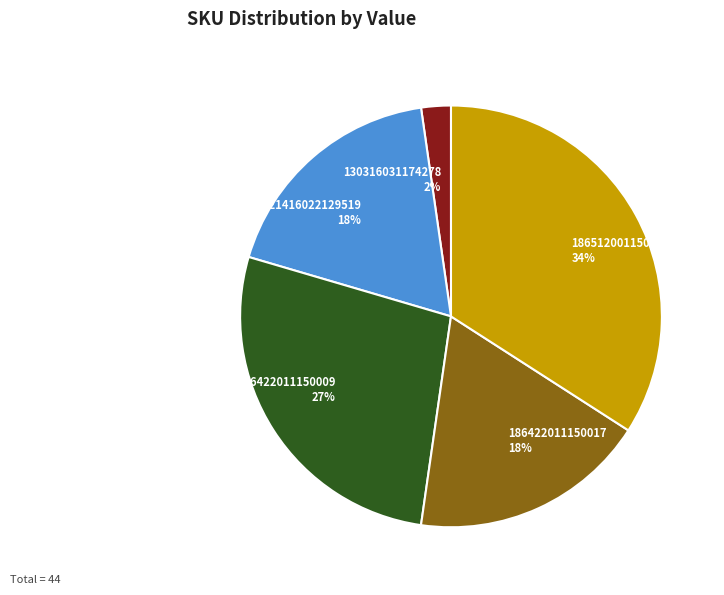

True or false: 121416022129519 accounts for 18% of the total.

True